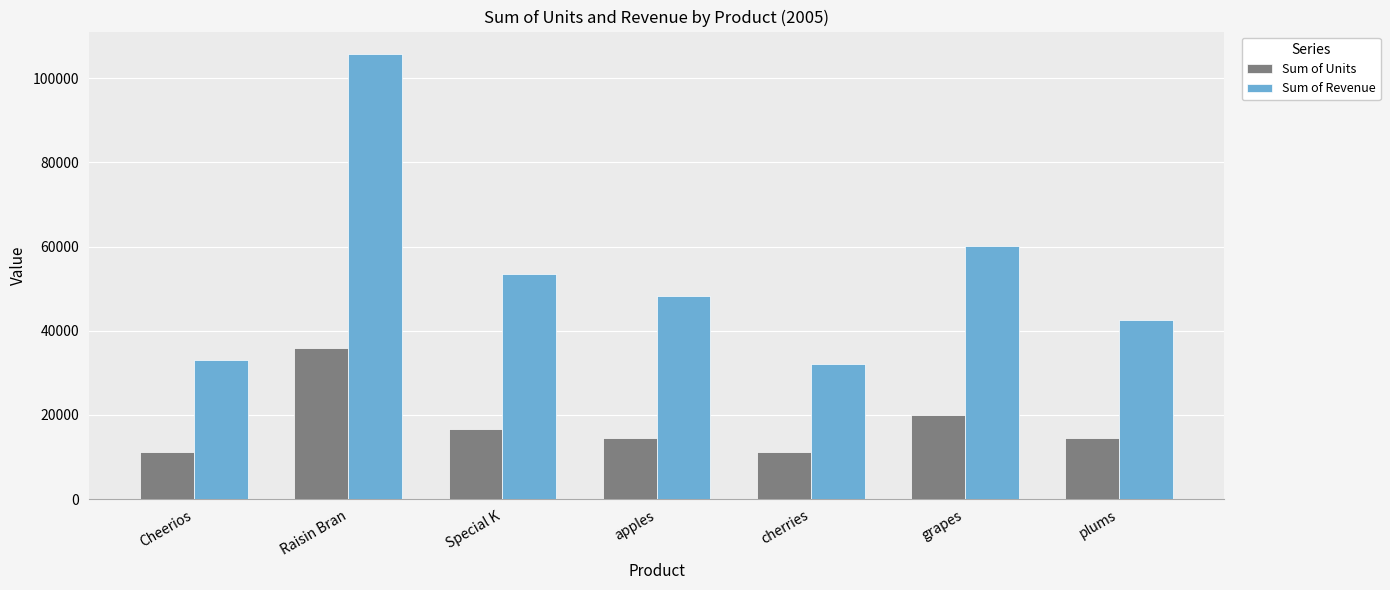

Which series changed the most between cherries and plums?

Sum of Revenue